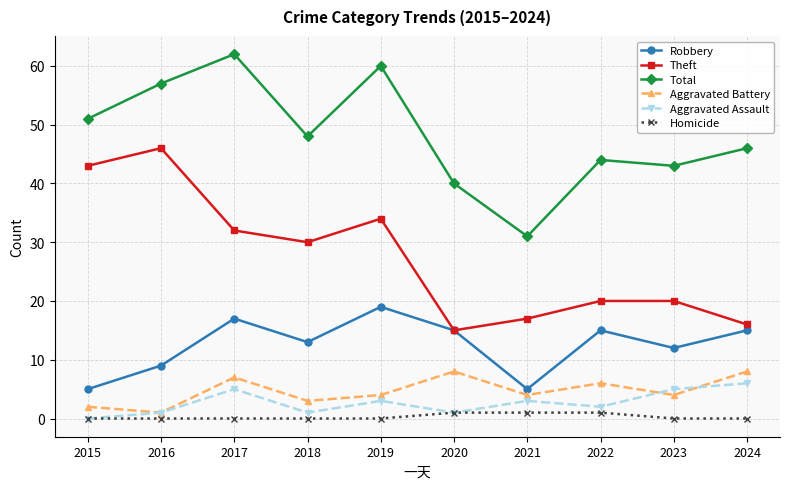

How many lines are shown in the chart?

6